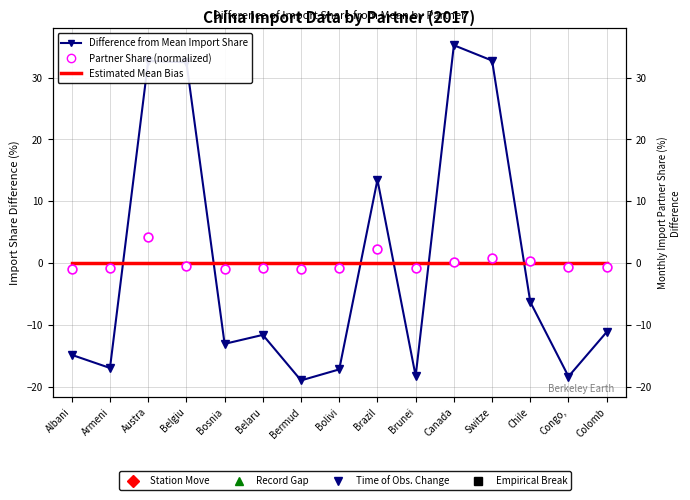

Which series contains the highest Y value?

Difference from Mean Import Share